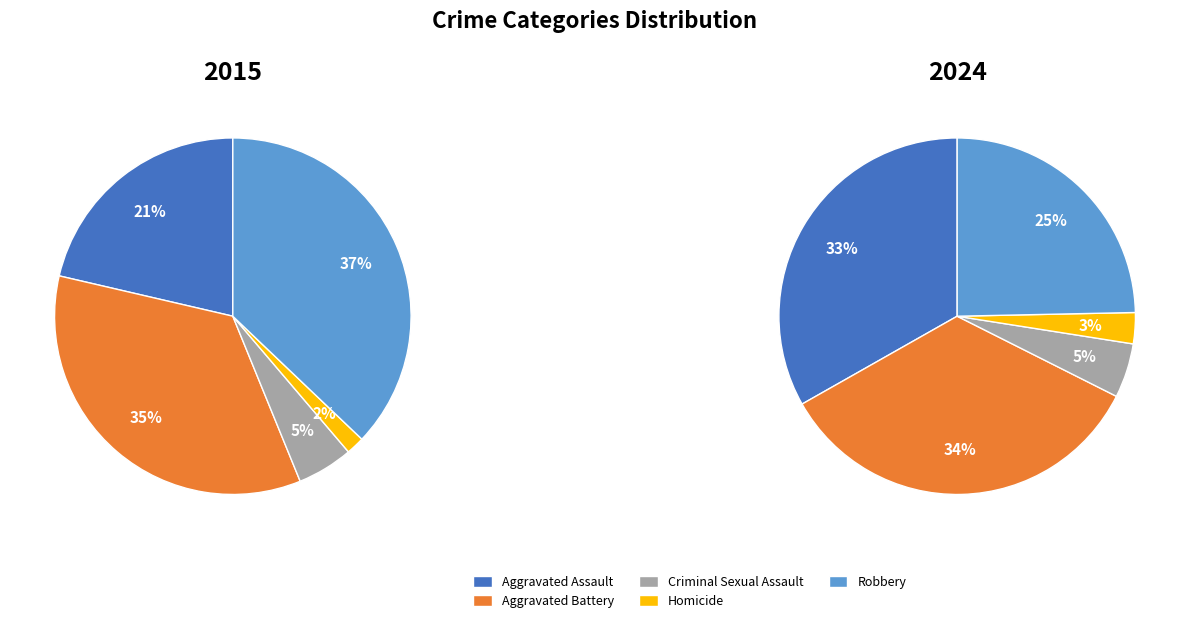

Combined, do Aggravated Battery and Robbery account for over 50%?

Yes